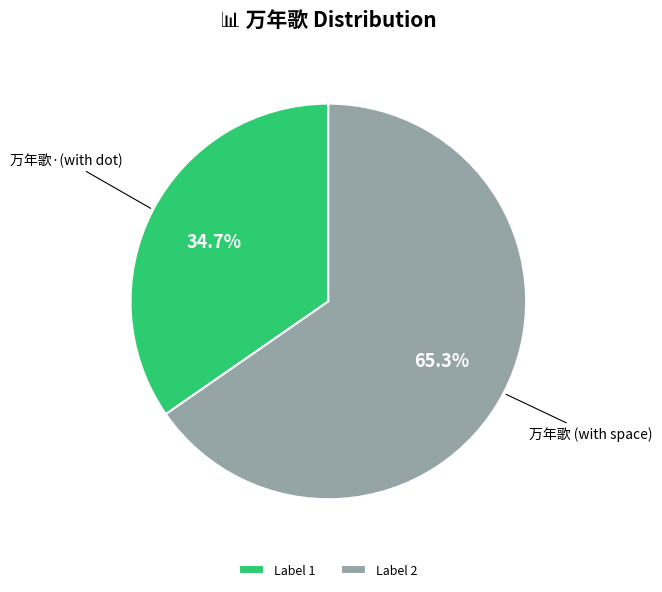

How many segments does this pie chart have?

2